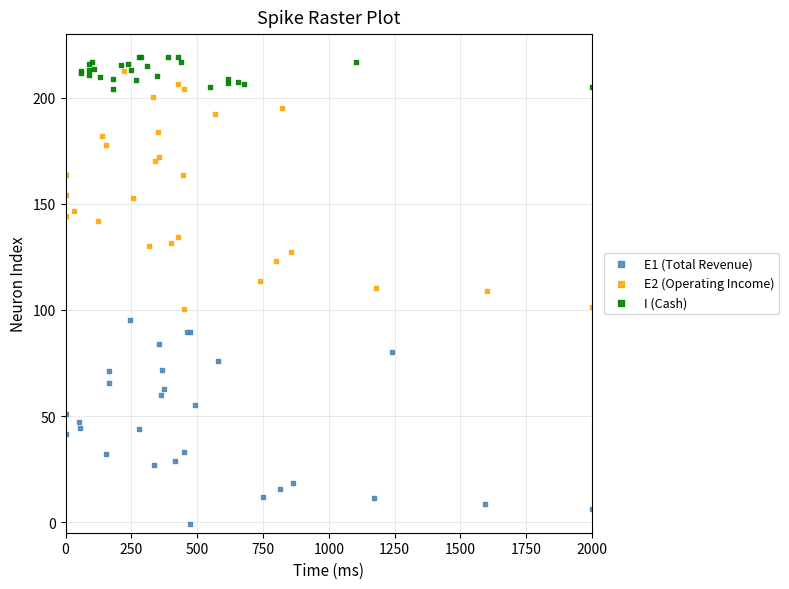

Which series has the largest Y range (max minus min)?

E2 (Operating Income)